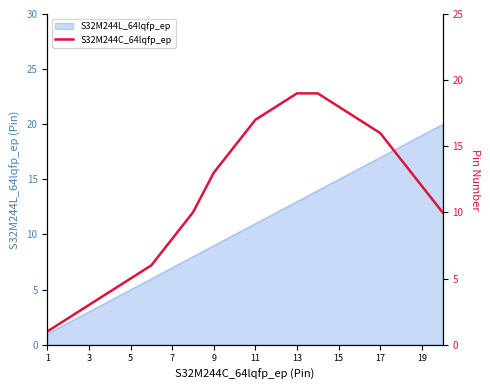

What is the maximum value for S32M244L_64lqfp_ep?

20